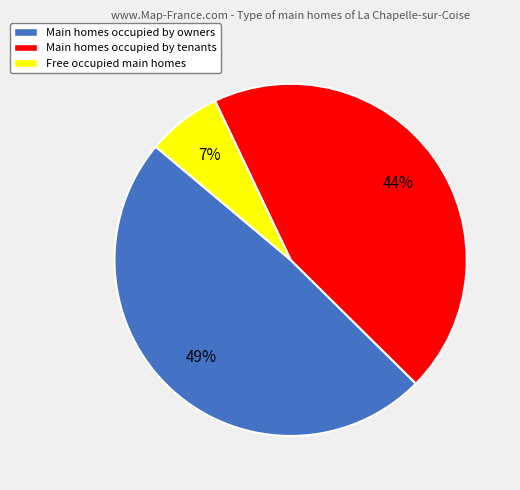

Which has a higher value, Main homes occupied by tenants or Free occupied main homes?

Main homes occupied by tenants